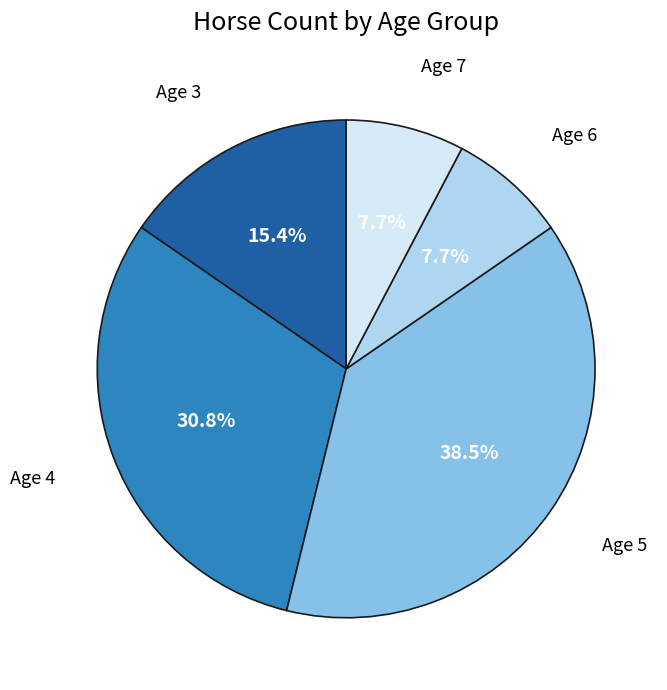

Is the sum of Age 4 and Age 7 greater than half?

No